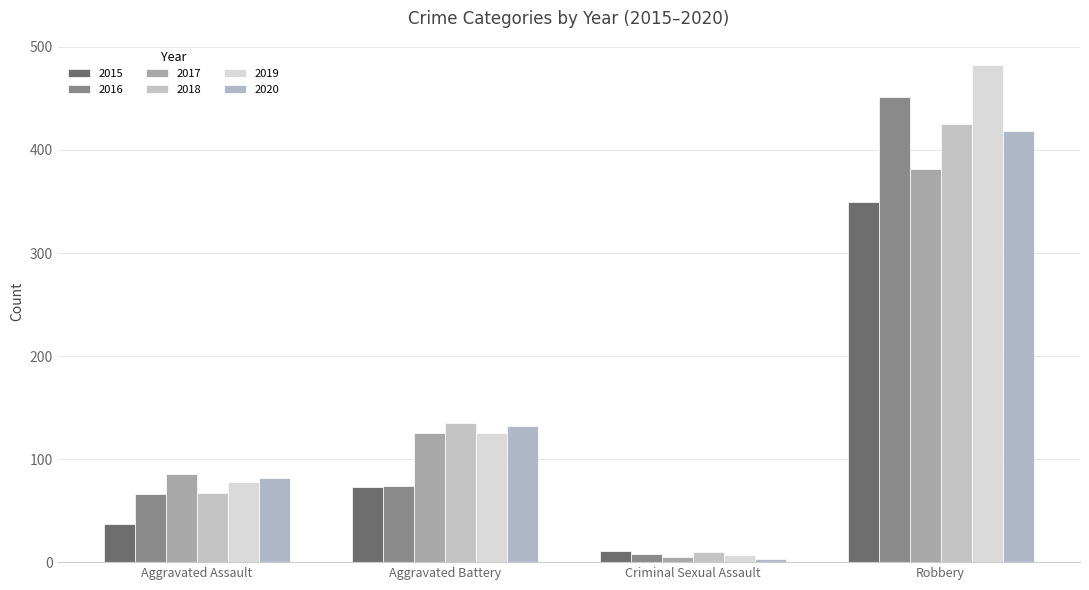

The value of 2017 at Robbery is 127. True or false?

False